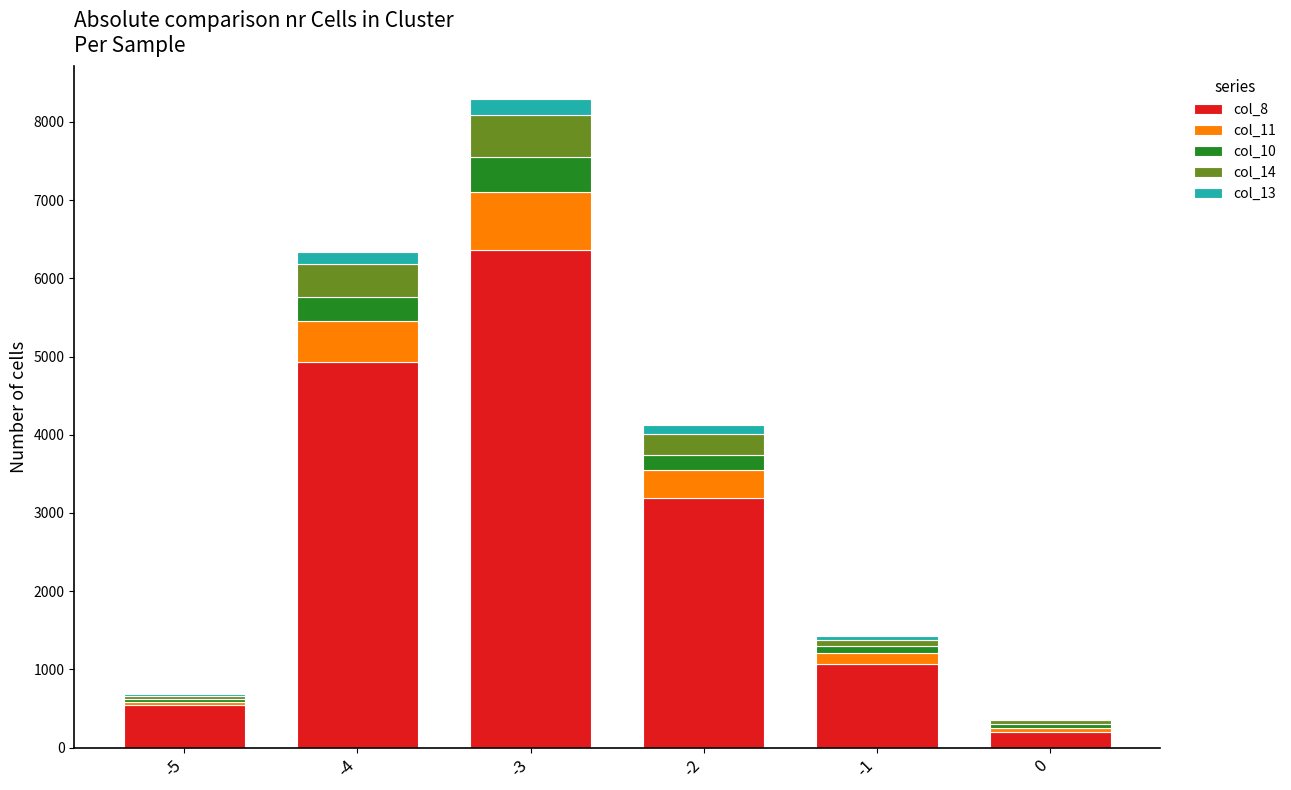

What is the highest value of the col_8 series?

6368.4